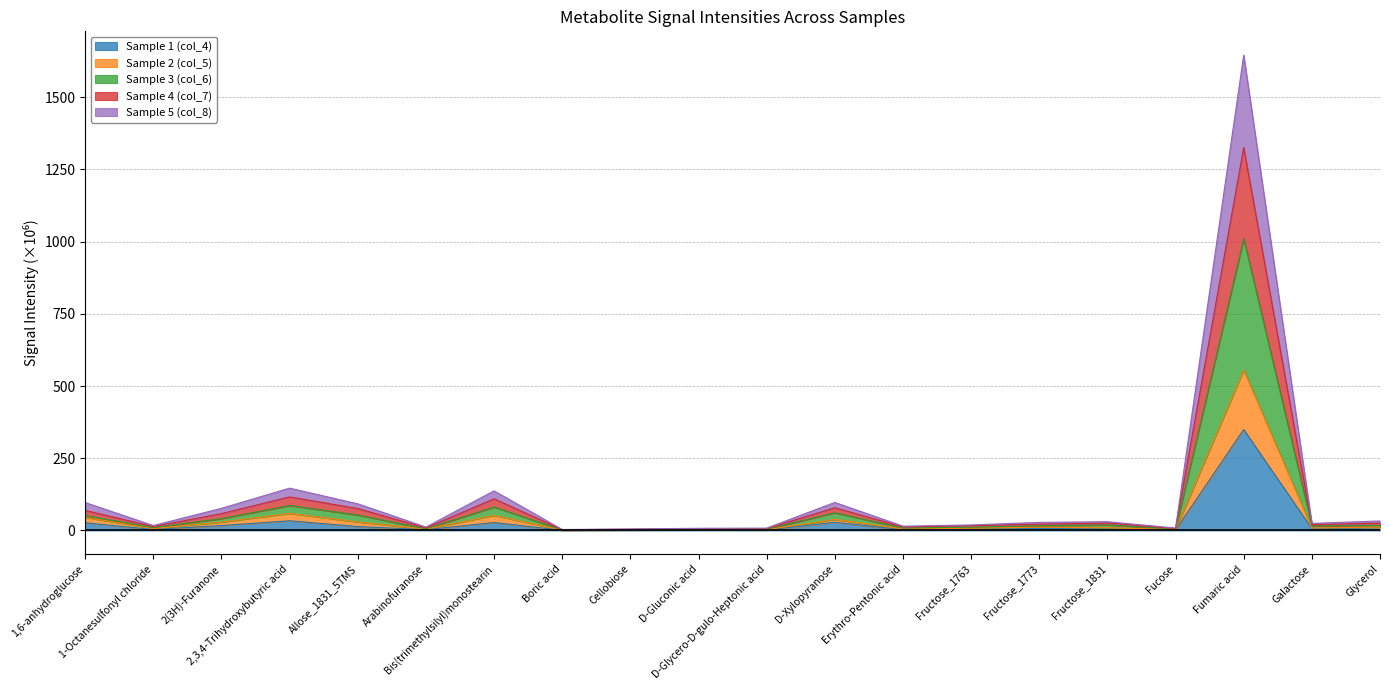

Rank the categories by Sample 3 (col_6) value from lowest to highest.

Boric acid, Cellobiose, D-Gluconic acid, D-Glycero-D-gulo-Heptonic acid, Fucose, Arabinofuranose, Erythro-Pentonic acid, 1-Octanesulfonyl chloride, Fructose_1763, Galactose, Fructose_1773, Glycerol, Fructose_1831, 2(3H)-Furanone, 1,6-anhydroglucose, Allose_1831_5TMS, D-Xylopyranose, Bis(trimethylsilyl)monostearin, 2,3,4-Trihydroxybutyric acid, Fumaric acid